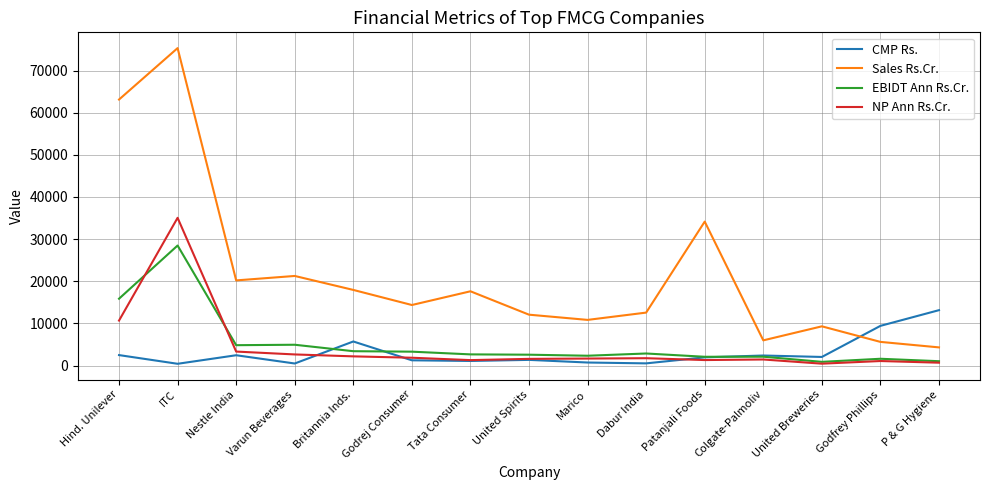

What is the greatest value displayed?

75323.3